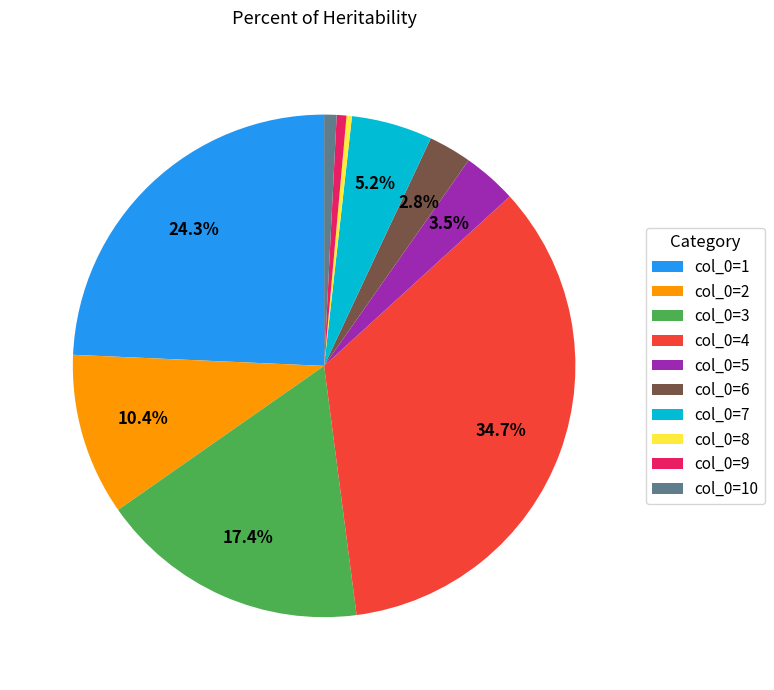

Is col_0=4 the majority of the pie?

No